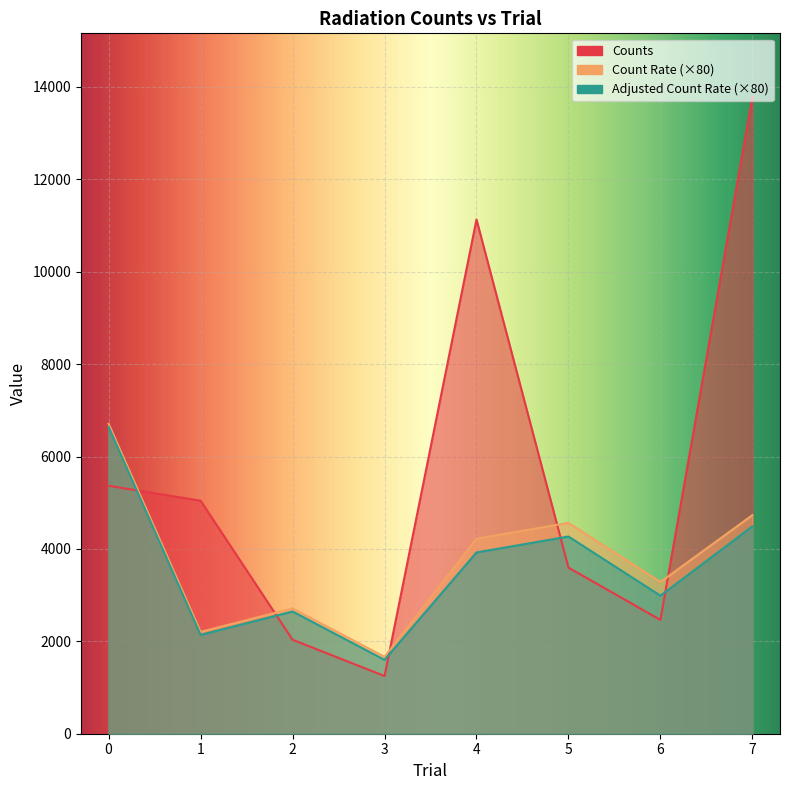

What is the difference between the maximum and minimum values in the Counts series?

12534.0